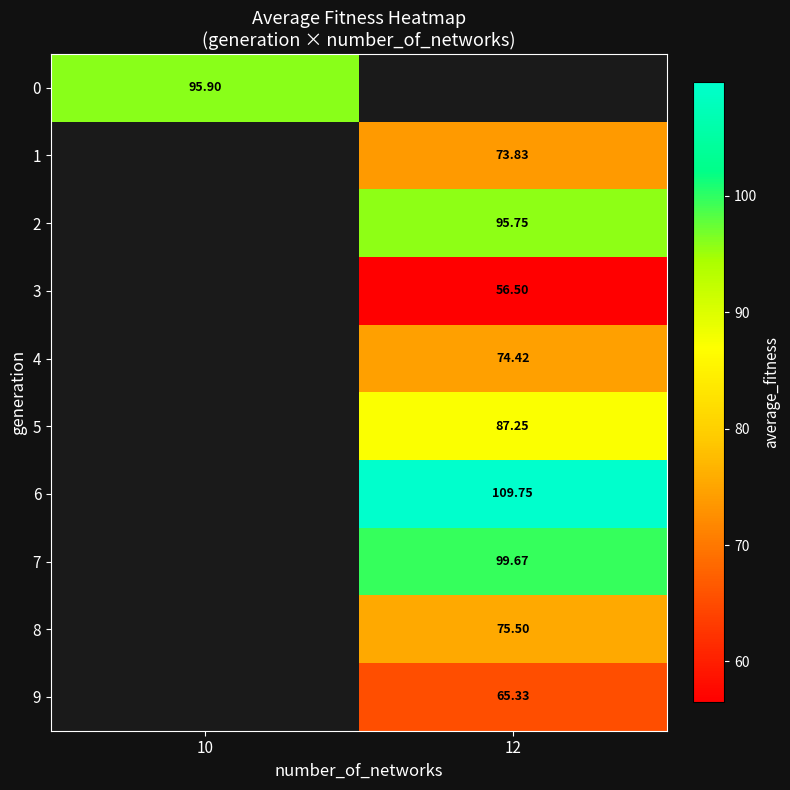

Rank the series at 10 from lowest to highest value.

0, 1, 2, 3, 4, 5, 6, 7, 8, 9